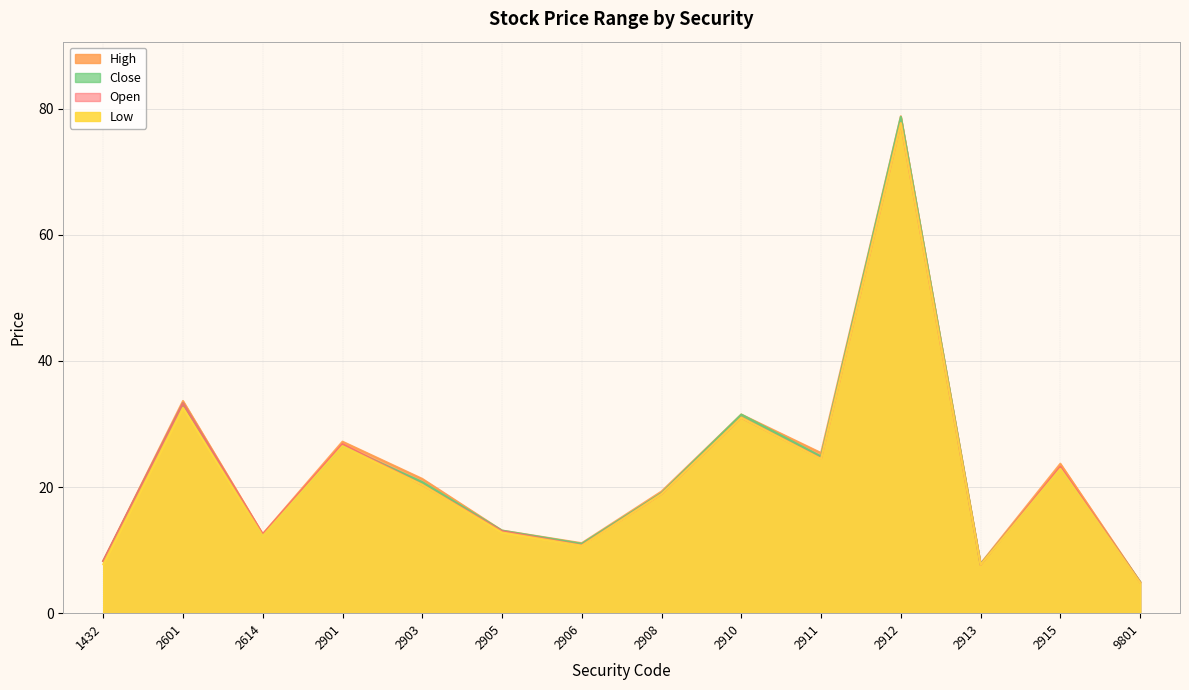

The value of Open at 2601 is 13.9. True or false?

False